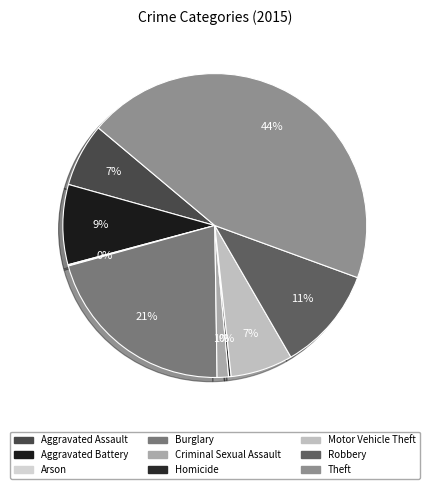

How many segments does this pie chart have?

9